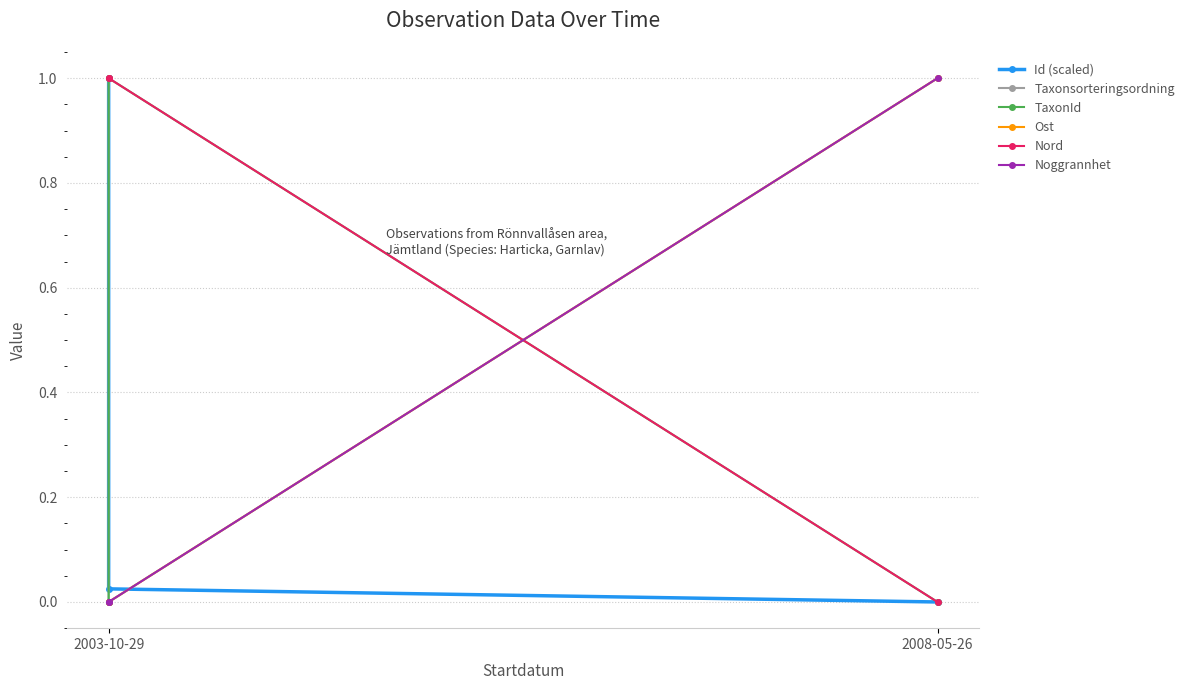

What value does the Noggrannhet series have at 2008-05-26?

1.0